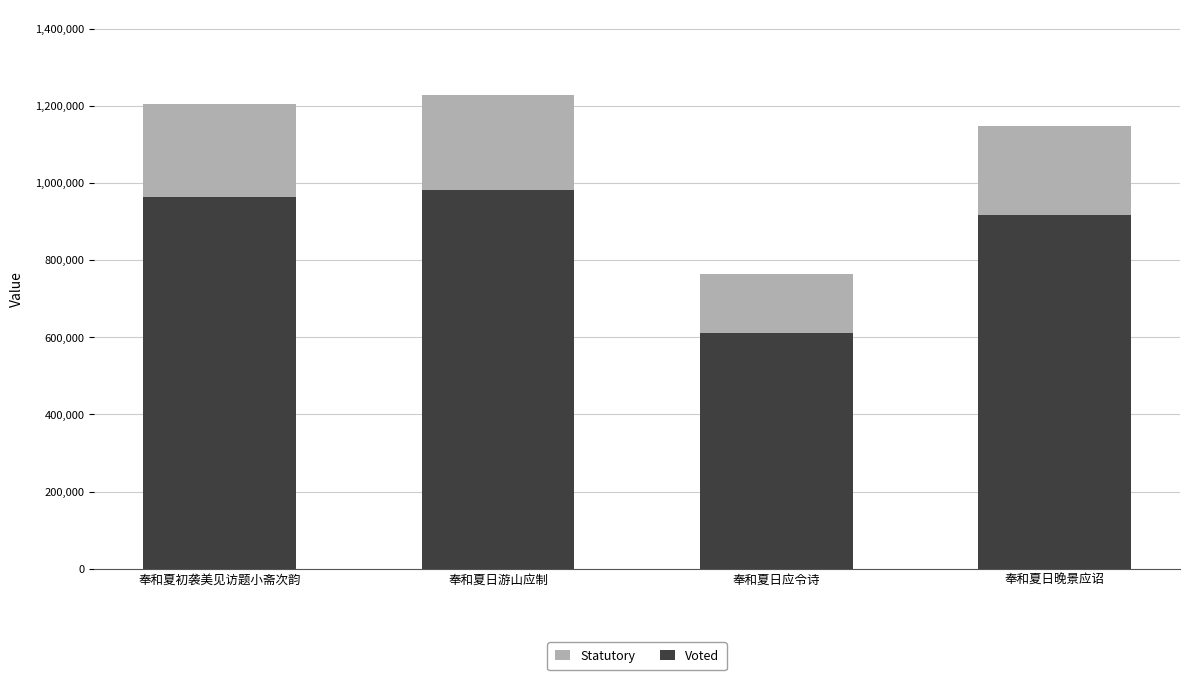

What is the total value across all series at 奉和夏日晚景应诏?

1146519